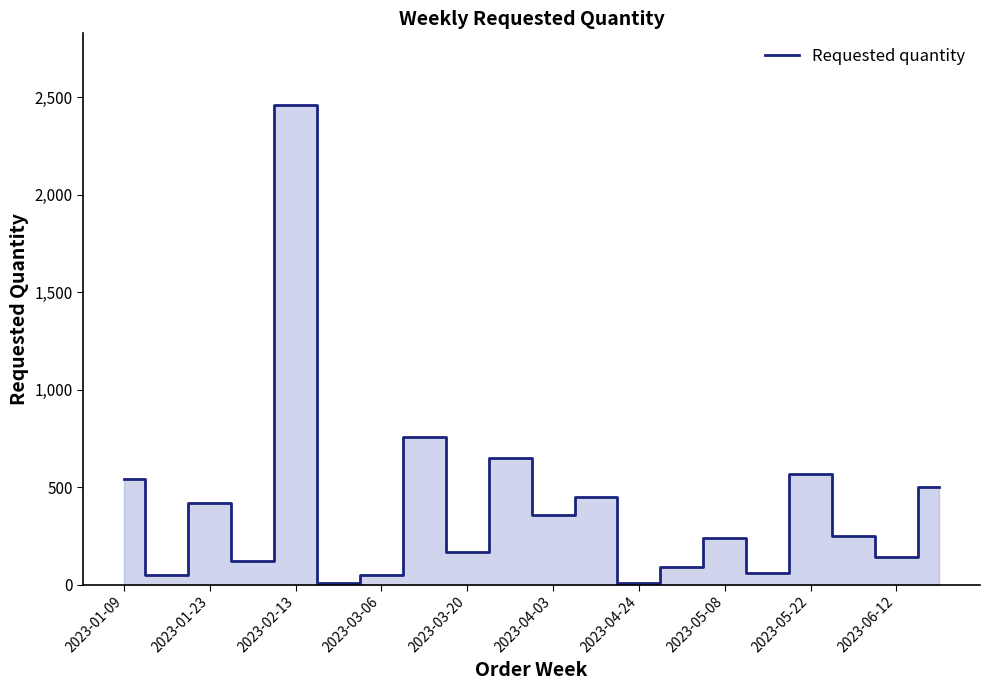

What is the greatest value displayed?

2460